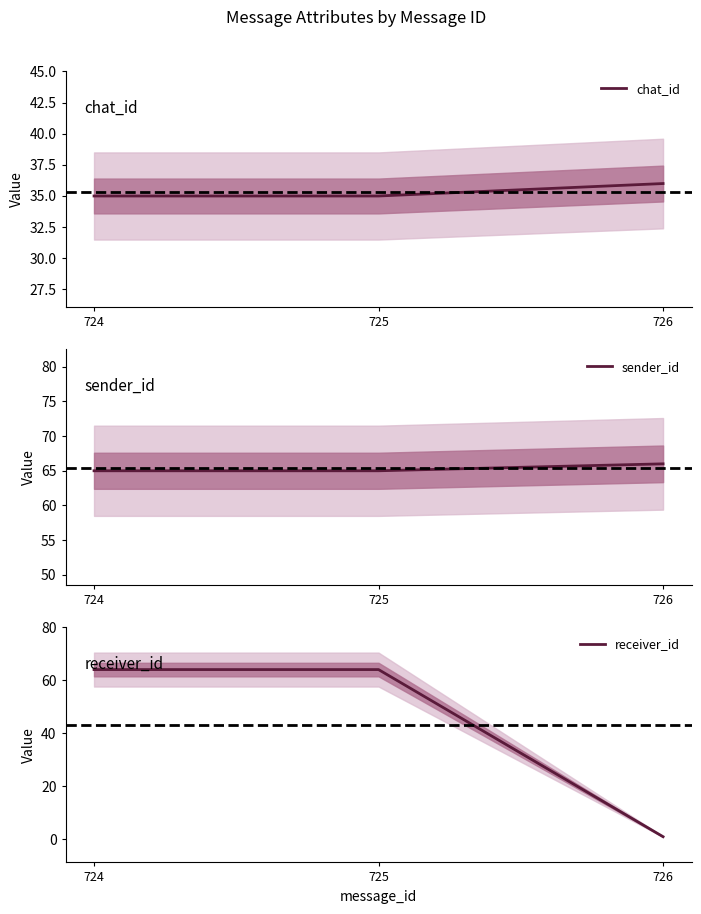

What is the value of the chat_id point at the 3rd from the left?

36